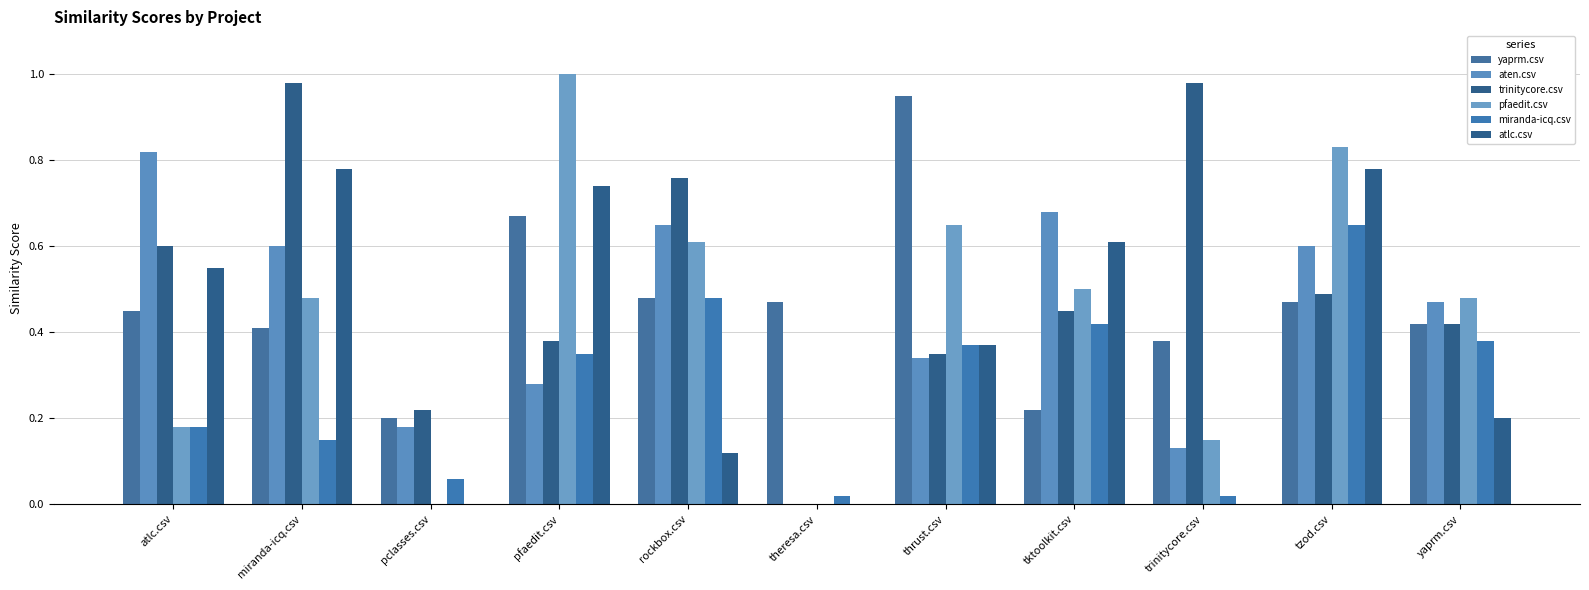

What is the value of the aten.csv bar at the 1st from the left?

0.8